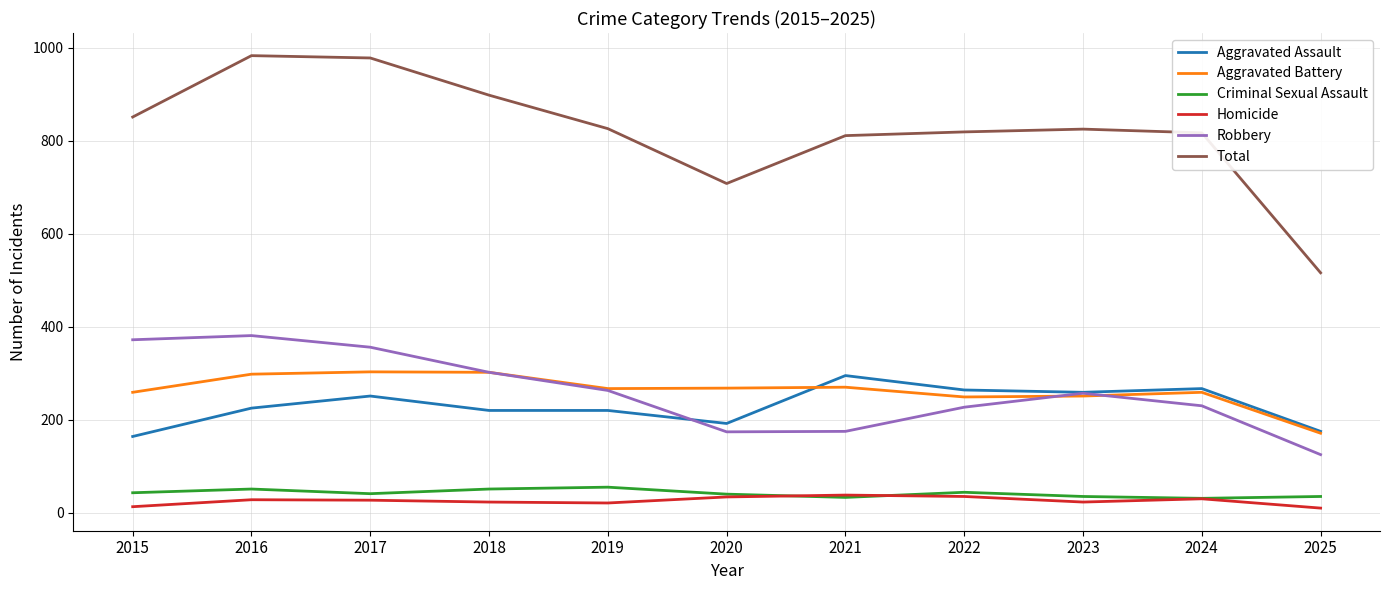

True or false: Total and Aggravated Assault cross at least once.

False